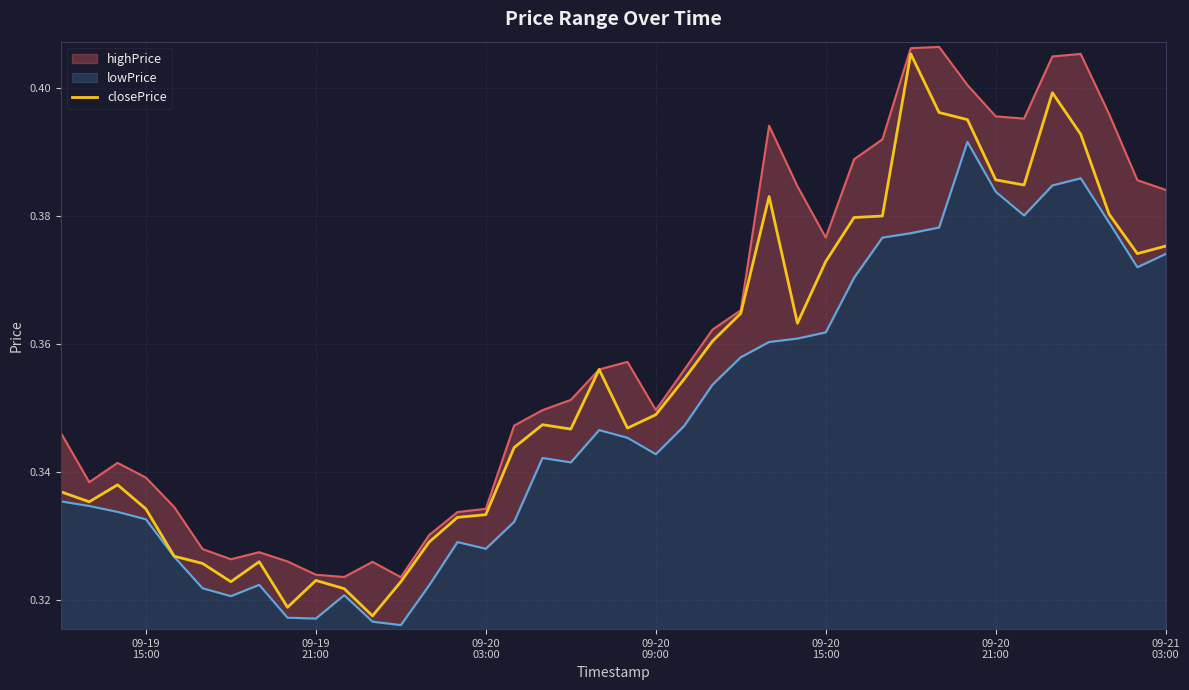

Reading right to left, list all the values displayed in this chart.

0.4	0.4	0.4	0.4	0.4	0.4	0.4	0.4	0.4	0.4	0.4	0.4	0.4	0.4	0.4	0.4	0.4	0.4	0.3	0.3	0.4	0.3	0.3	0.3	0.3	0.3	0.3	0.3	0.3	0.3	0.3	0.3	0.3	0.3	0.3	0.3	0.3	0.3	0.3	0.3